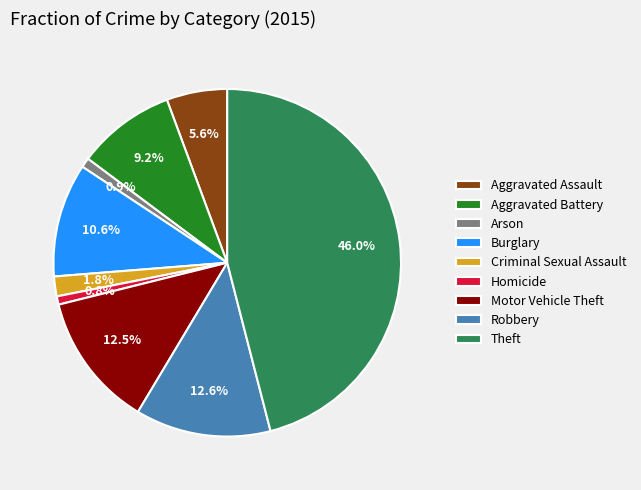

To the nearest percent, what is the difference between the largest and smallest slice percentages?

45%